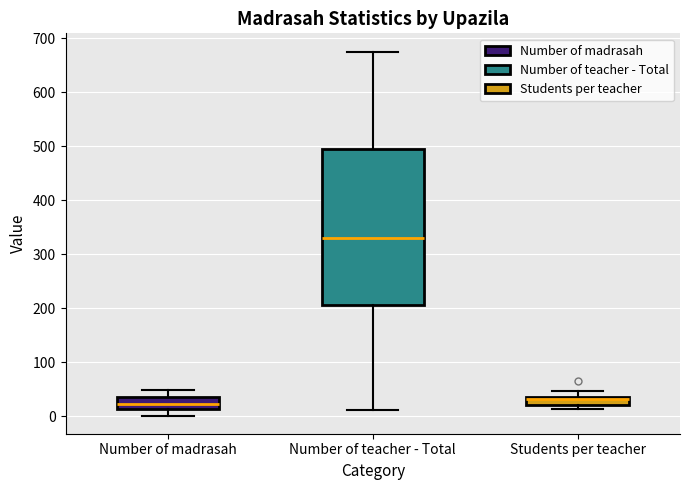

Where does the median line of the box for Number of madrasah sit on the y-axis? The values are not printed on the chart, so give them approximately, as read against the axis.

20